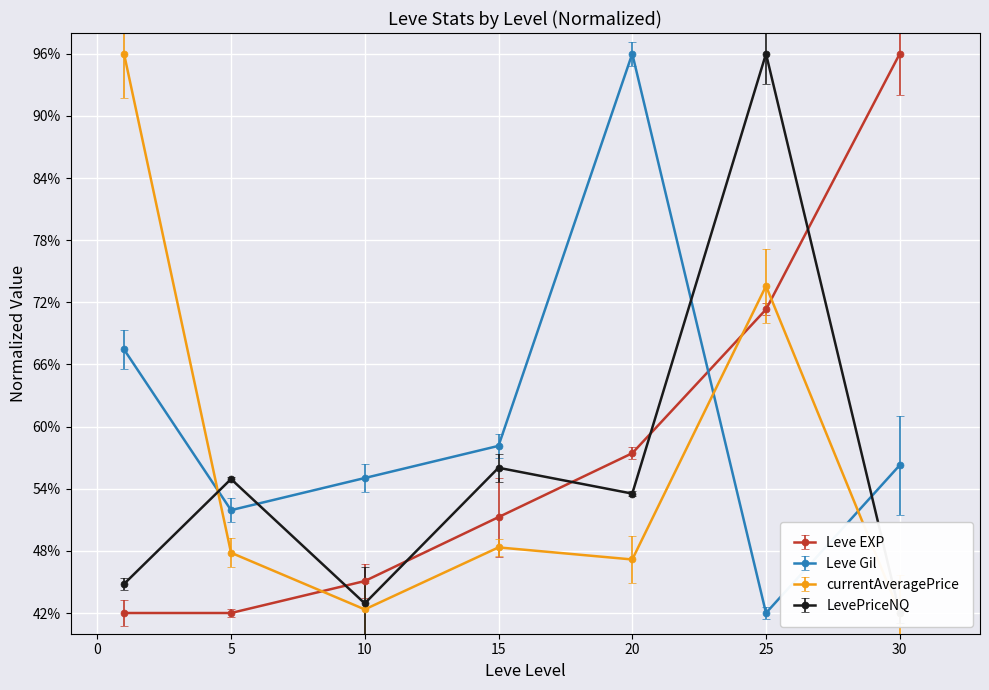

List the series in order of their peak value, highest first.

Leve EXP, Leve Gil, currentAveragePrice, LevePriceNQ